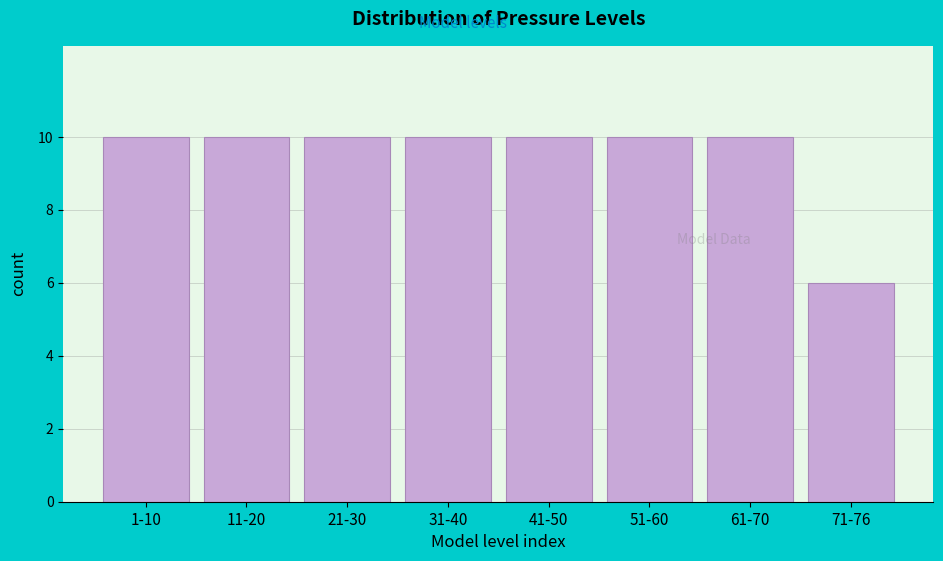

Reading right to left, list all the values displayed in this chart.

71-76=6	61-70=10	51-60=10	41-50=10	31-40=10	21-30=10	11-20=10	1-10=10